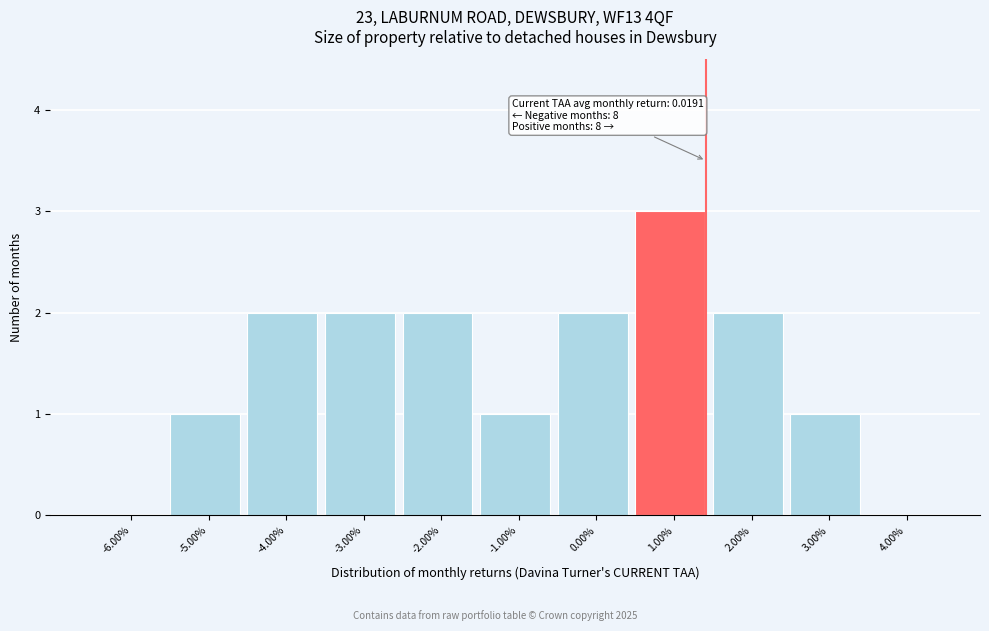

Reading left to right, list all the values displayed in this chart.

-6.00%=0	-5.00%=1	-4.00%=2	-3.00%=2	-2.00%=2	-1.00%=1	0.00%=2	1.00%=3	2.00%=2	3.00%=1	4.00%=0